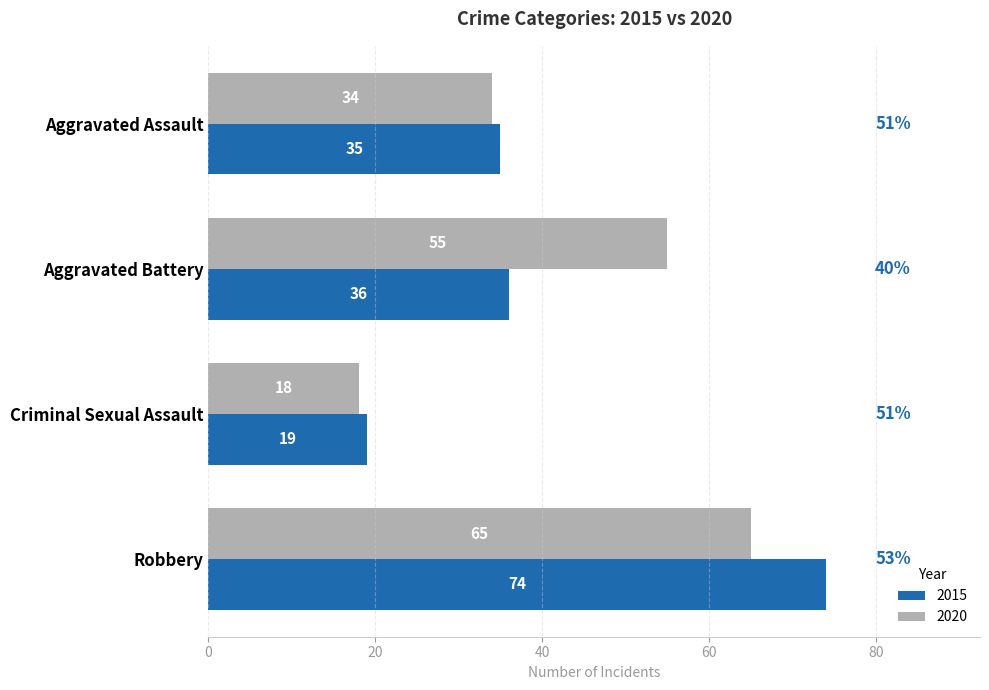

What value does the 2015 series have at Robbery, to the nearest 10?

70